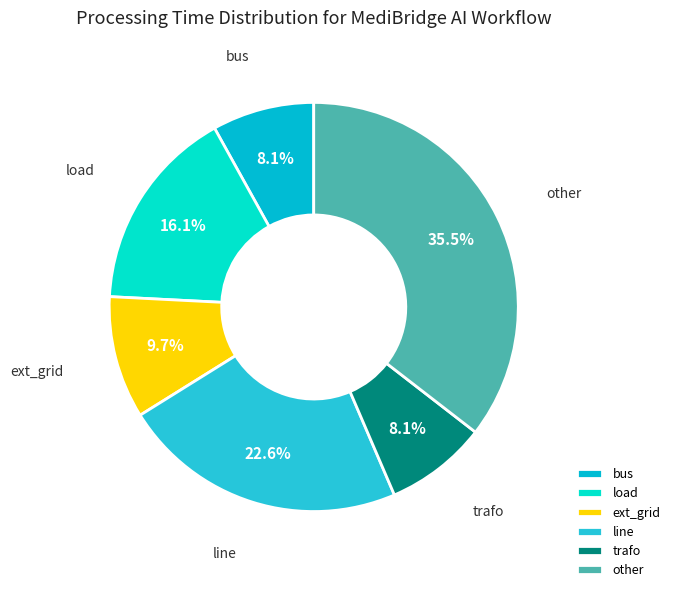

What is the largest slice in the pie chart?

other